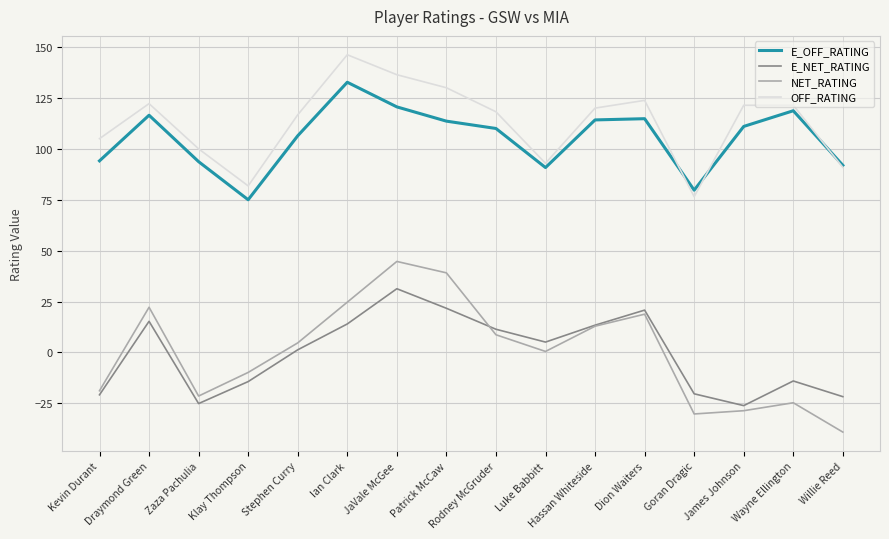

True or false: E_OFF_RATING and E_NET_RATING intersect in this chart.

False